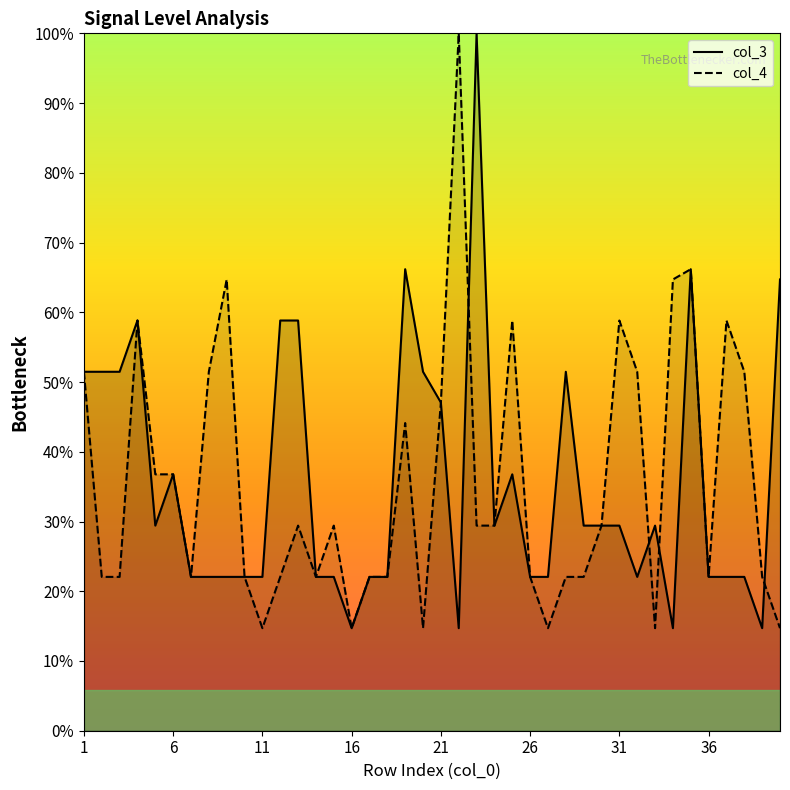

What is the sum of all col_3 values?

-2072